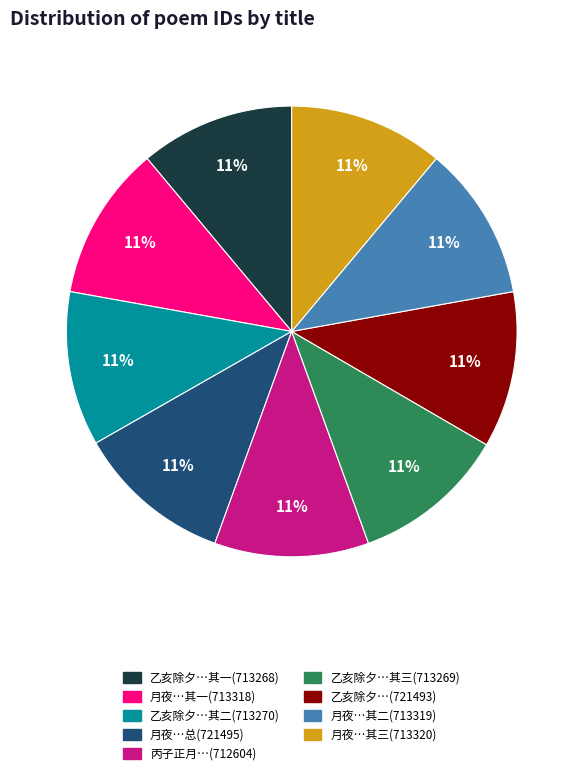

How many segments does this pie chart have?

9